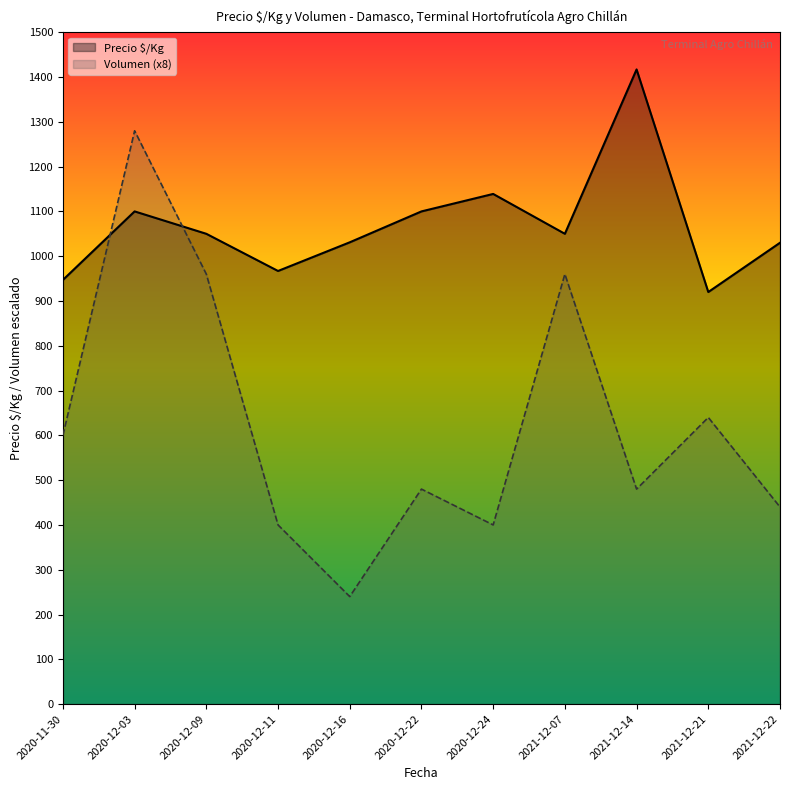

Rank the series by their average value, from lowest to highest.

Volumen (x8), Precio $/Kg